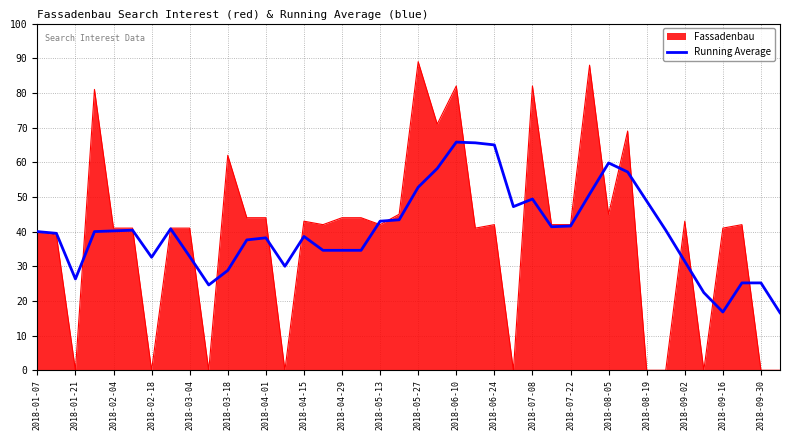

How many lines are shown in the chart?

2